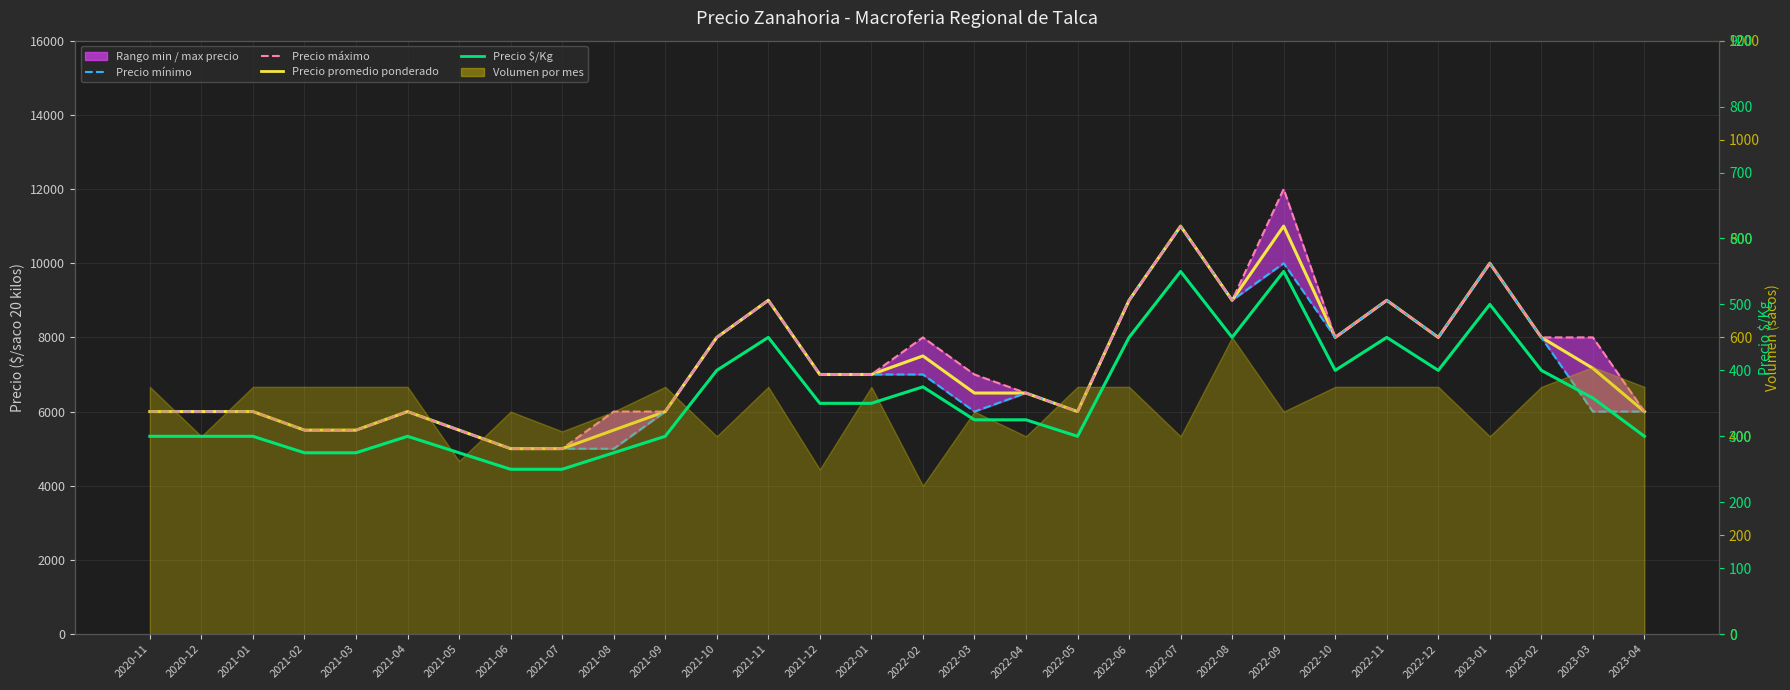

What is the average value of the Precio $/Kg series?

359